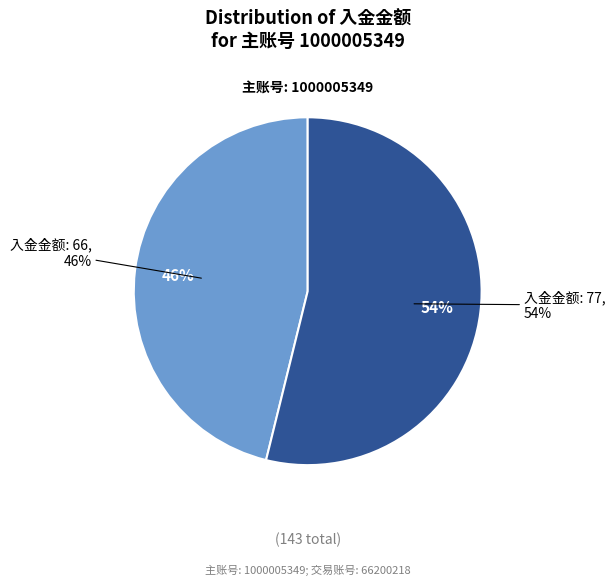

What is the smallest slice in the pie chart?

66